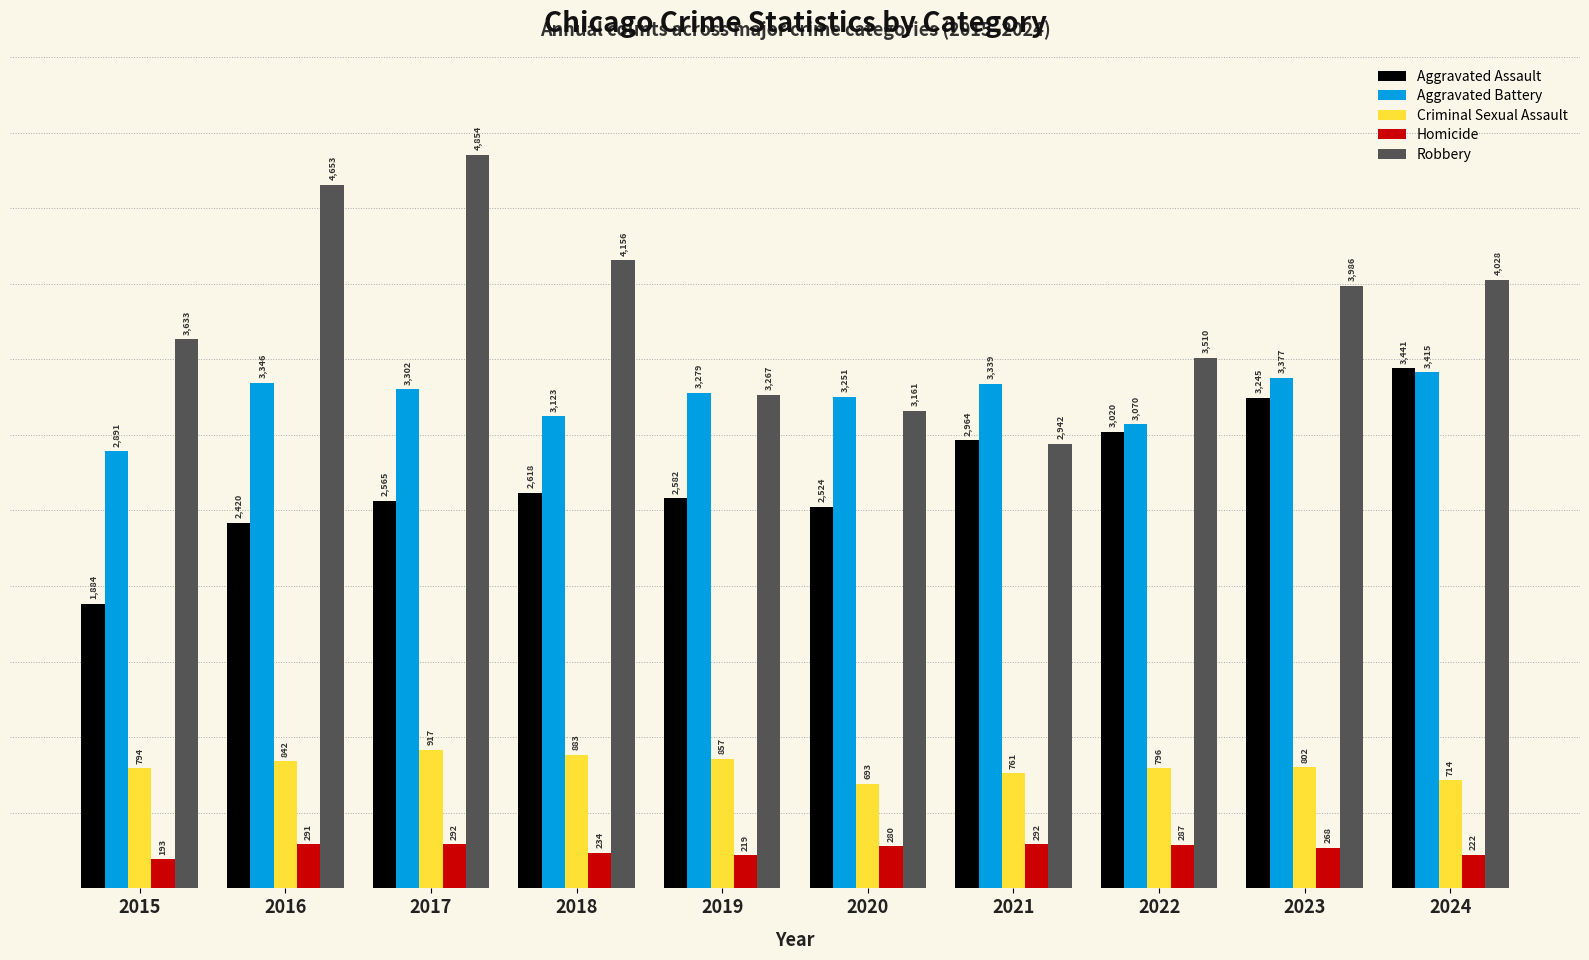

Count the number of data series in this chart.

5